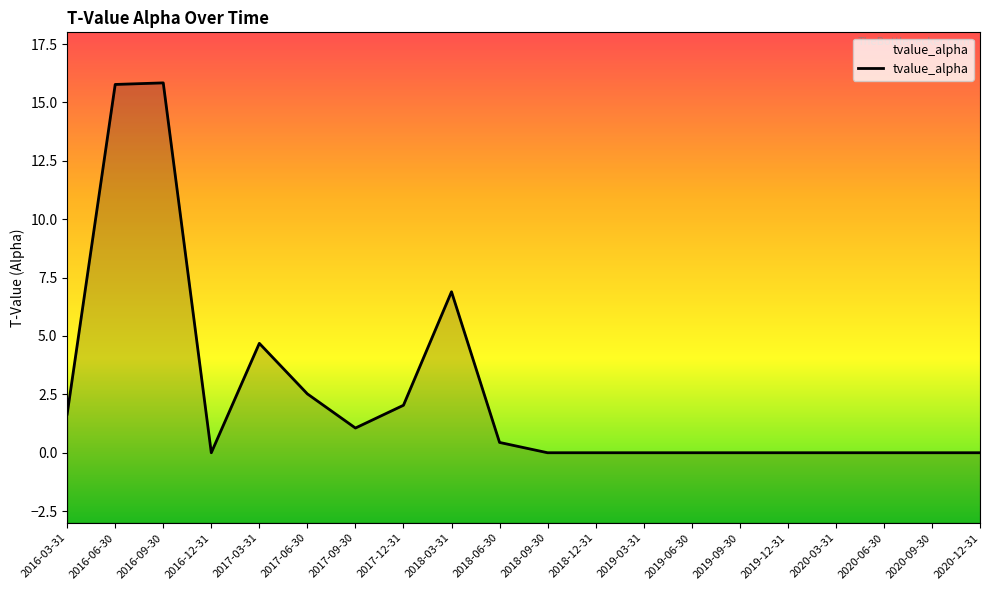

True or false: the data has more than 1 interior local peaks.

True